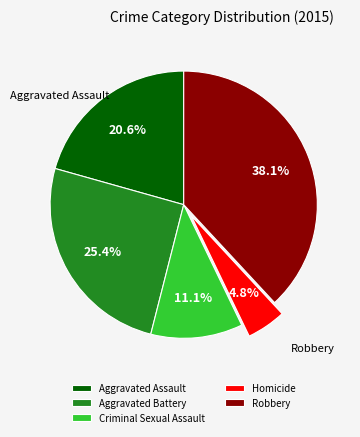

What is the ratio of the value at Robbery to the value at Aggravated Assault?

1.8